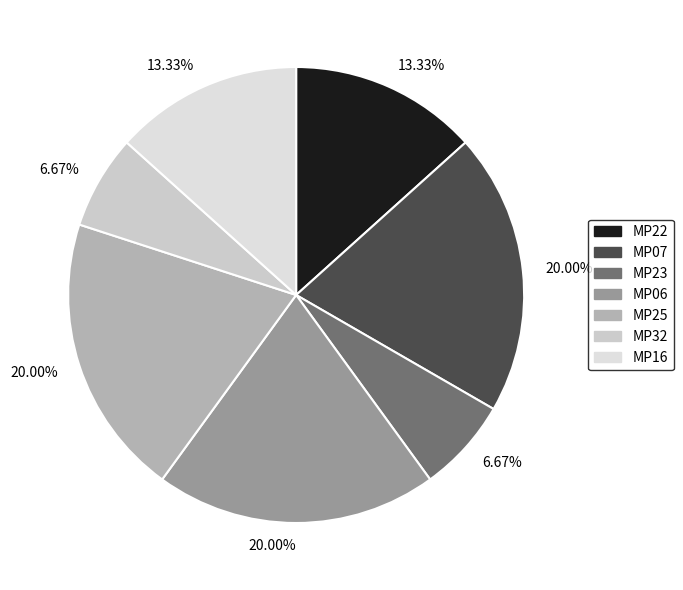

To the nearest percent, what is the difference between the MP06 and MP32 slice percentages?

13%